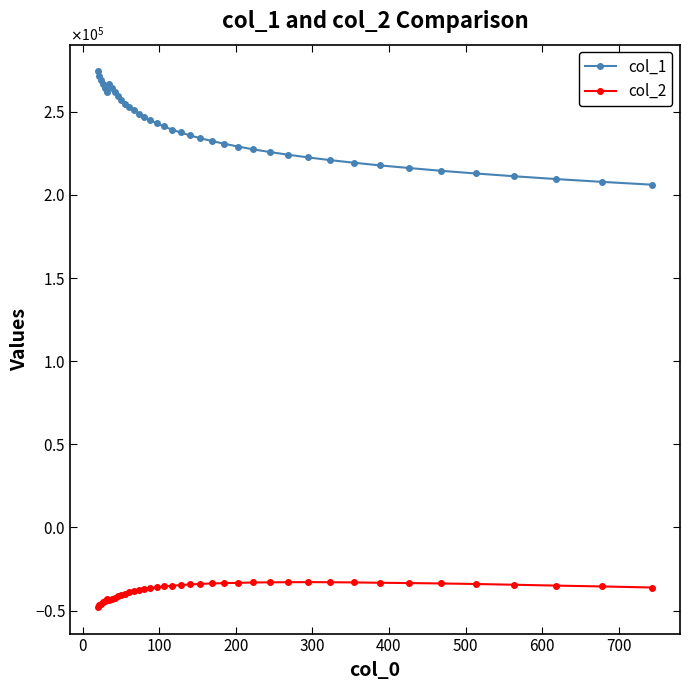

What are all the series names shown in the legend?

col_1, col_2